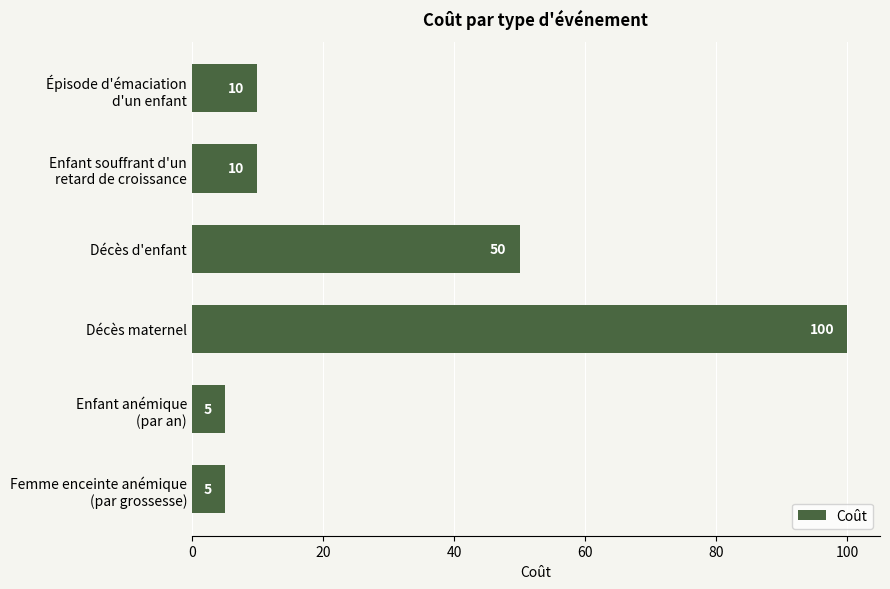

What is the label of the 3rd bar from the bottom?

Décès maternel